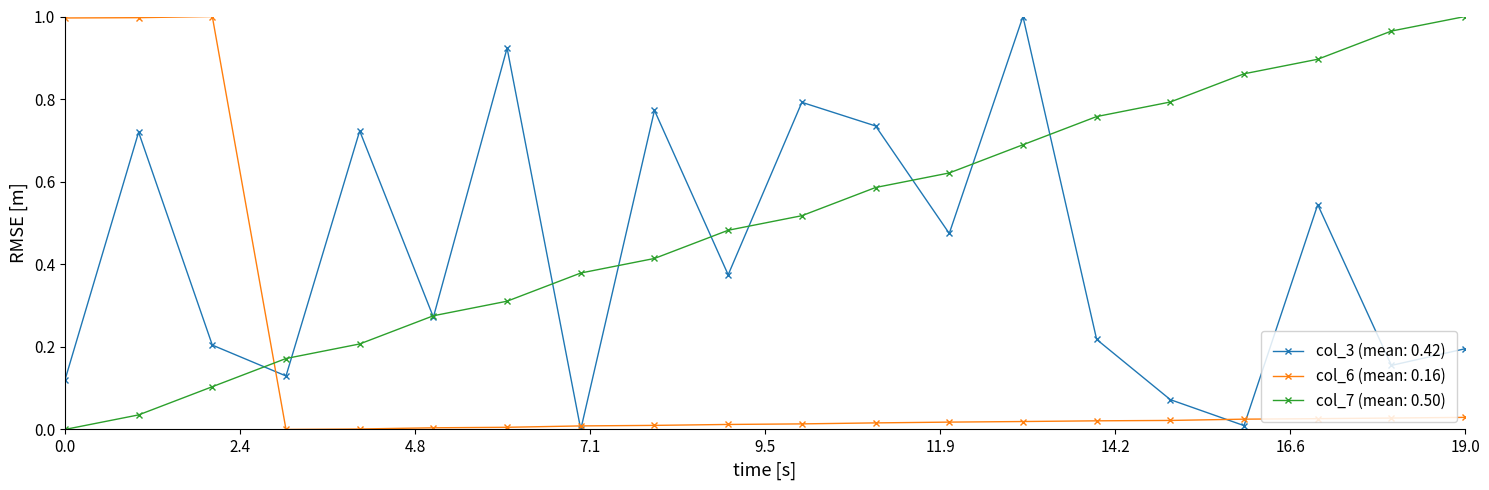

What are all the series names shown in the legend?

col_3 (mean: 0.42), col_6 (mean: 0.16), col_7 (mean: 0.50)